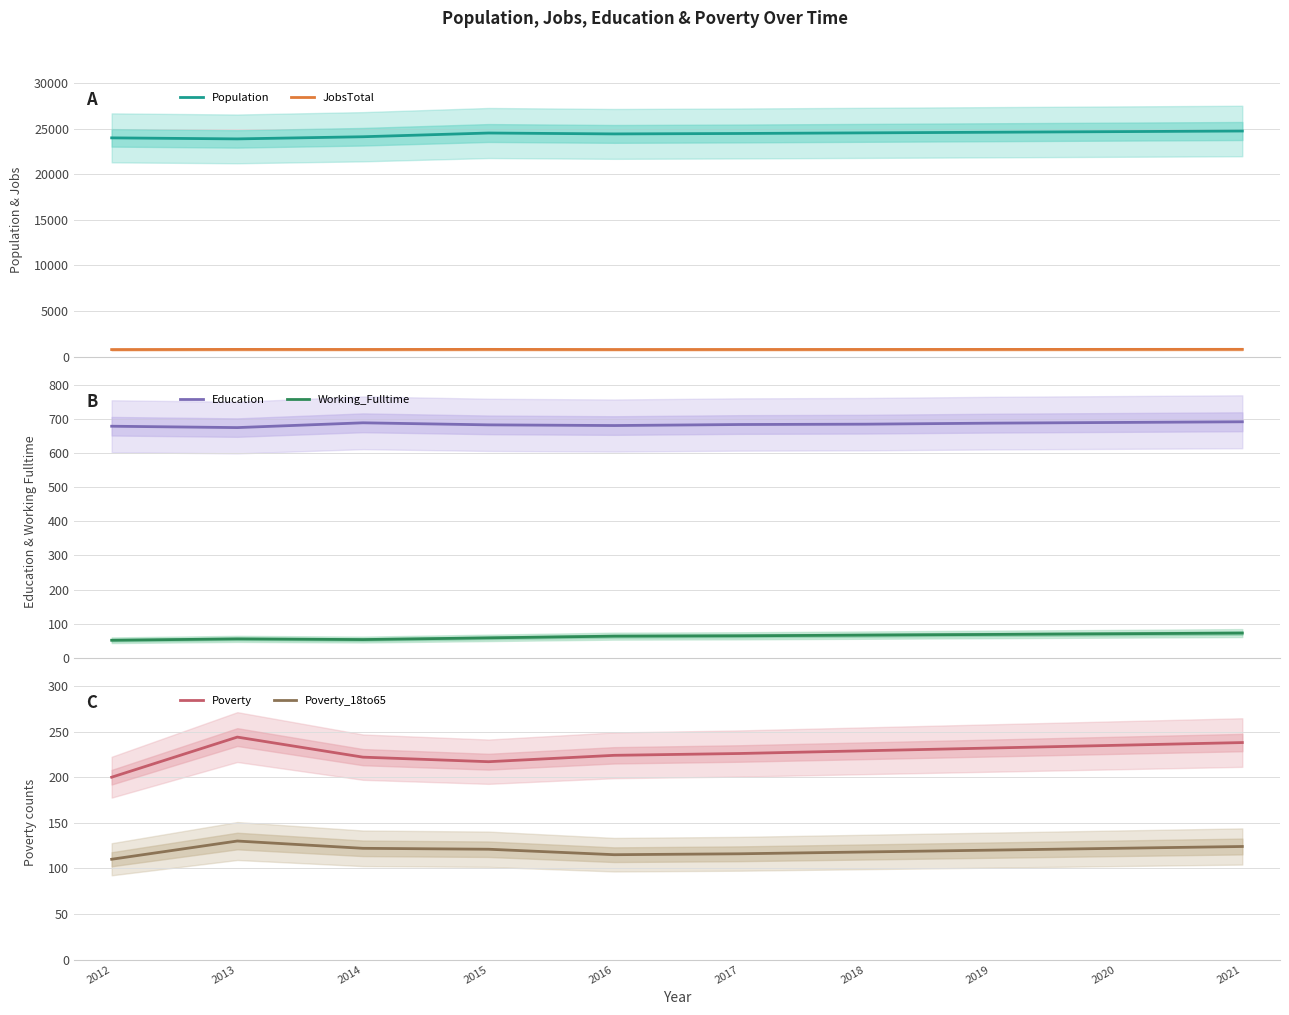

What is the value of the Poverty point at the 6th from the left?

226